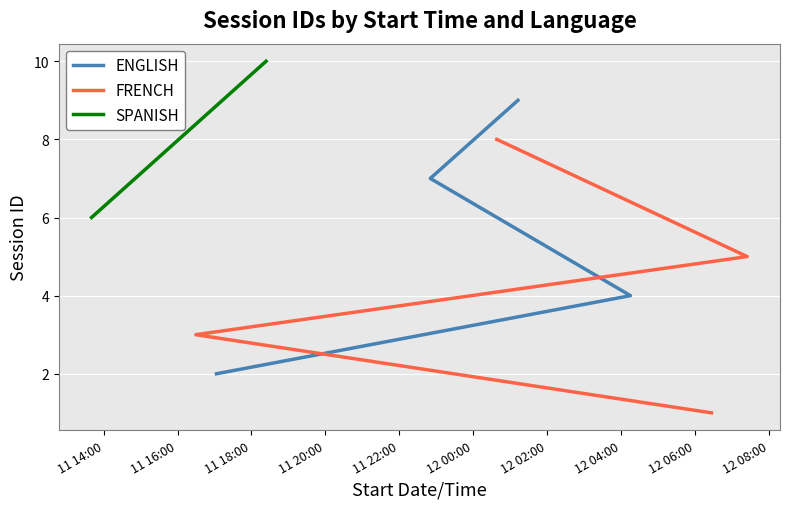

What is the average value of the FRENCH series?

4